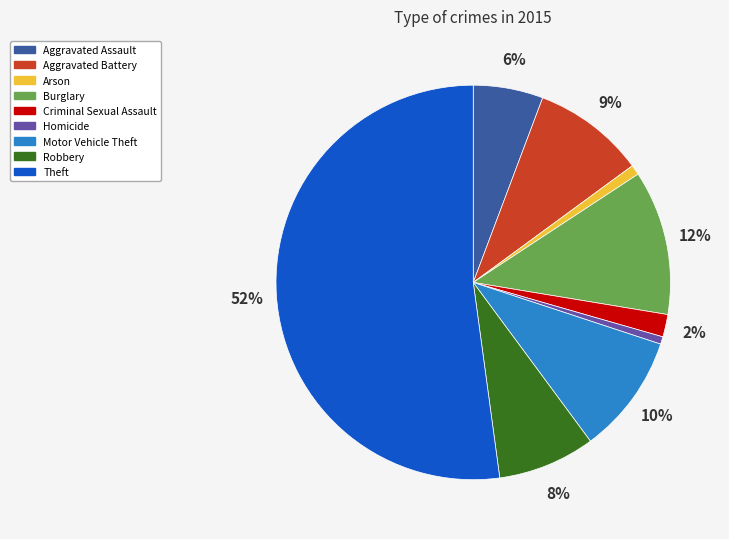

Between Homicide and Motor Vehicle Theft, which is larger?

Motor Vehicle Theft